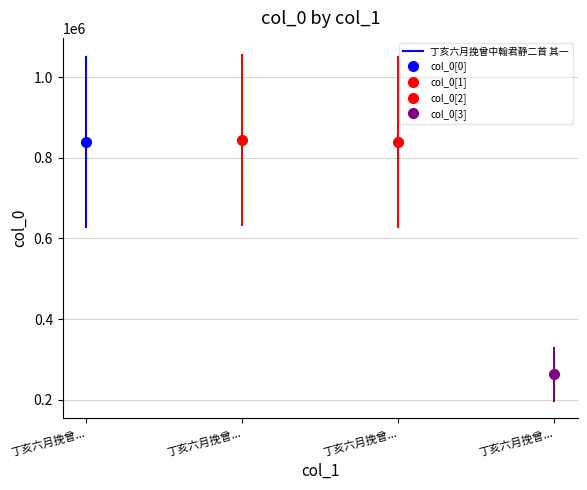

Count the number of values greater than 1049298.

1